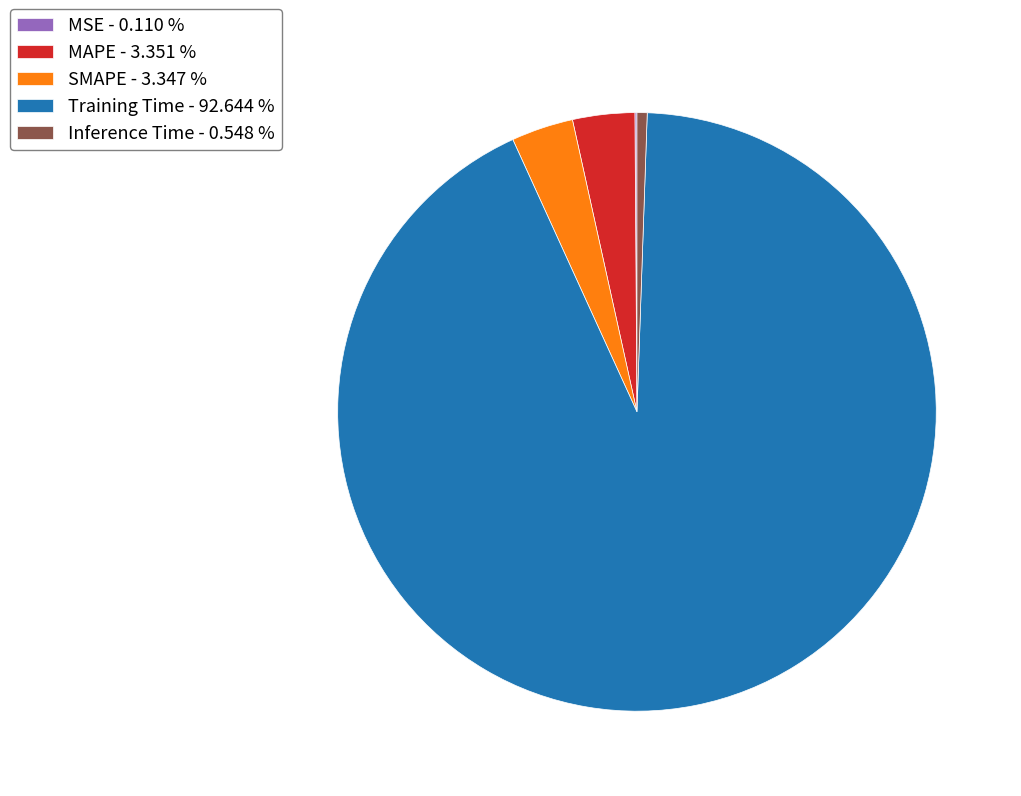

Combined, do MAPE - 3.351 % and Inference Time - 0.548 % account for over 50%?

No